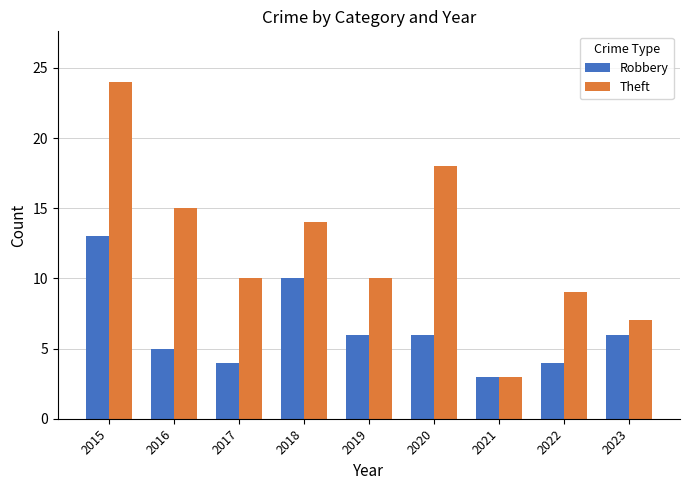

How many Robbery values are between 4 and 6?

6